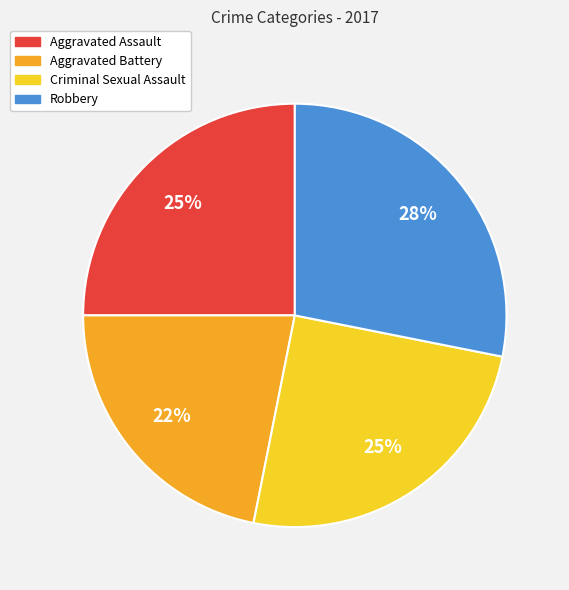

Is the sum of Aggravated Assault and Robbery greater than half?

Yes